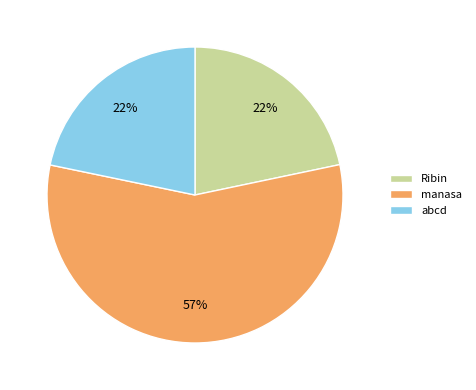

Is there a majority slice in this chart?

Yes